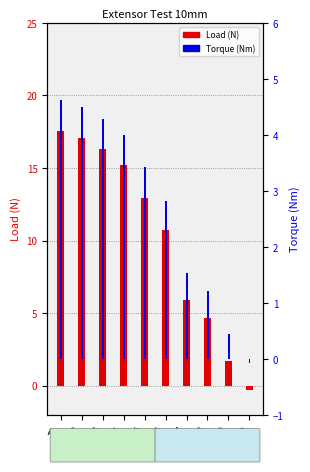

What is the sum of all Torque values?

26.8